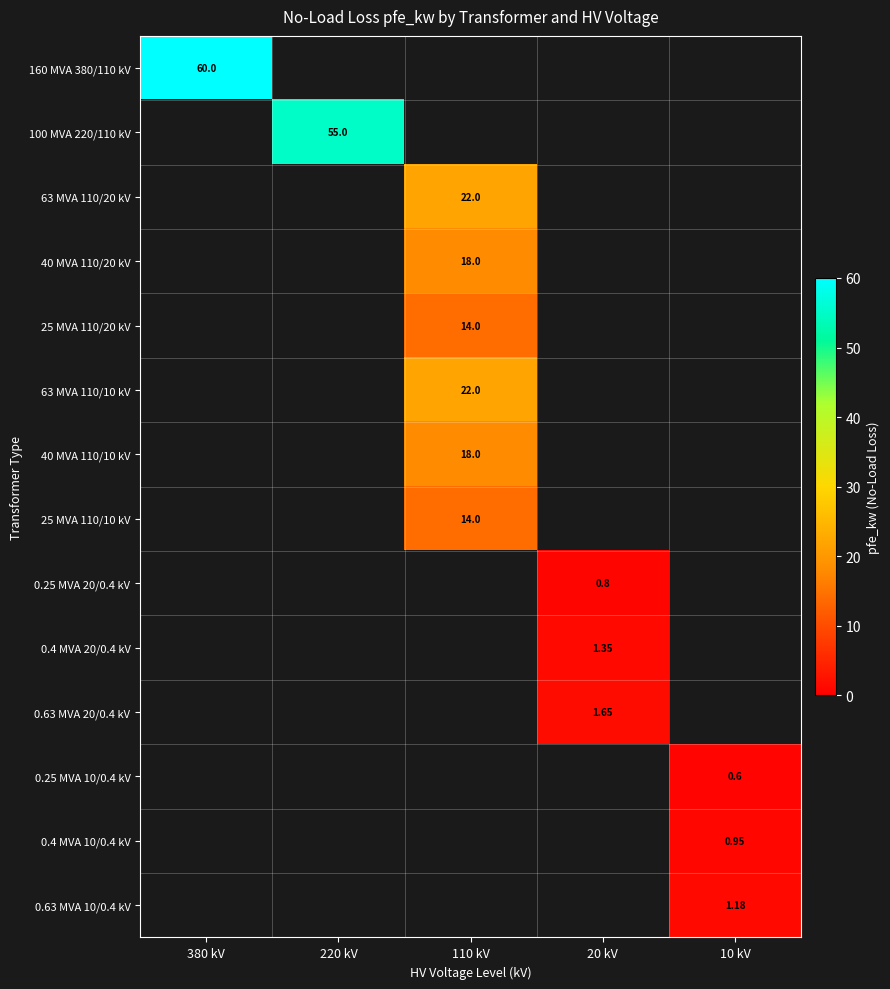

What is the sum of all 25 MVA 110/20 kV values?

14.0